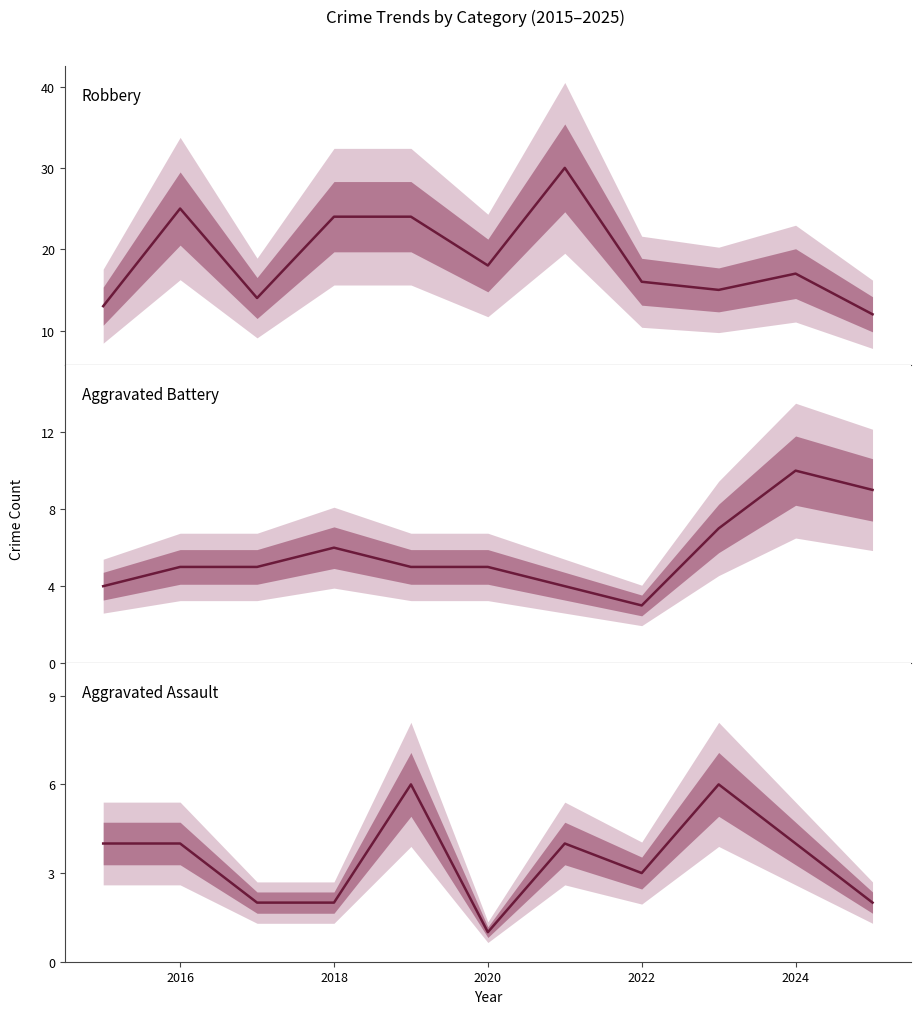

In Aggravated Assault, how many points are higher than both neighbors (excluding endpoints)?

3